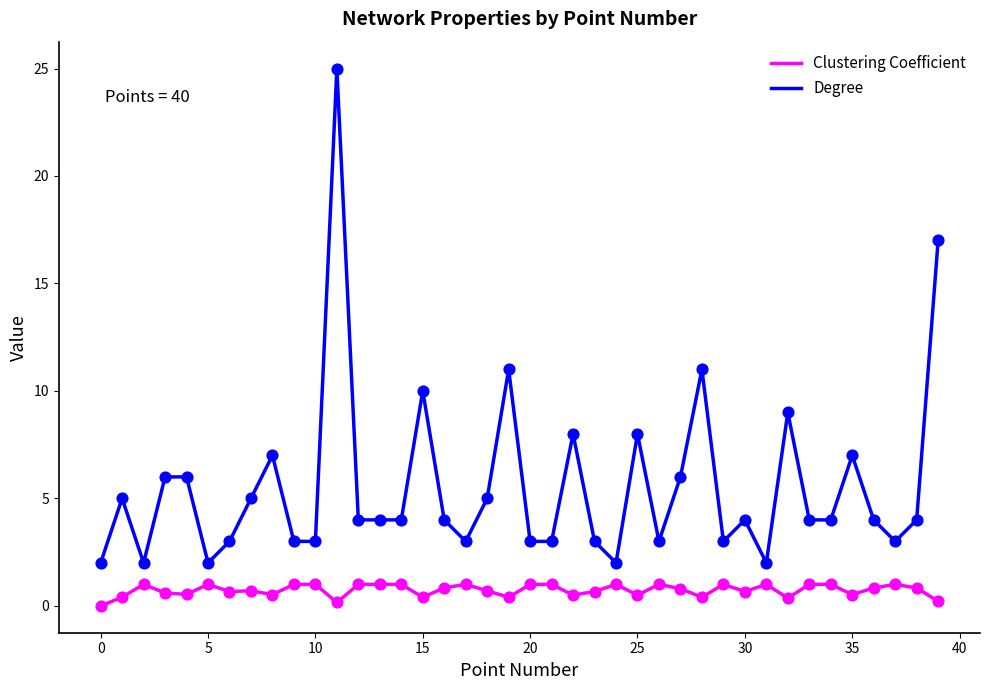

Which series has the largest range (max minus min)?

Degree